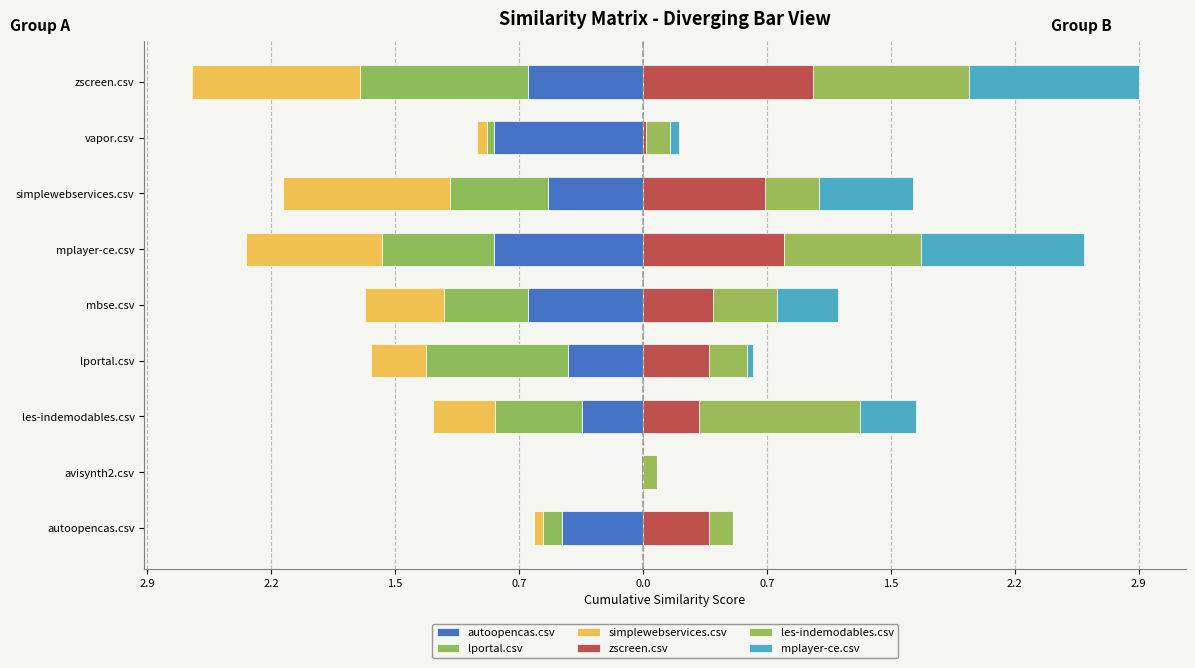

Is the value of mplayer-ce.csv at les-indemodables.csv greater than the value of simplewebservices.csv at avisynth2.csv?

Yes